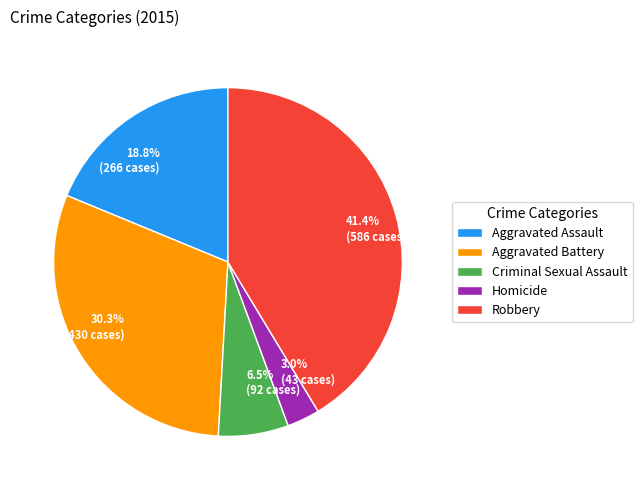

Which slice is the largest?

Robbery